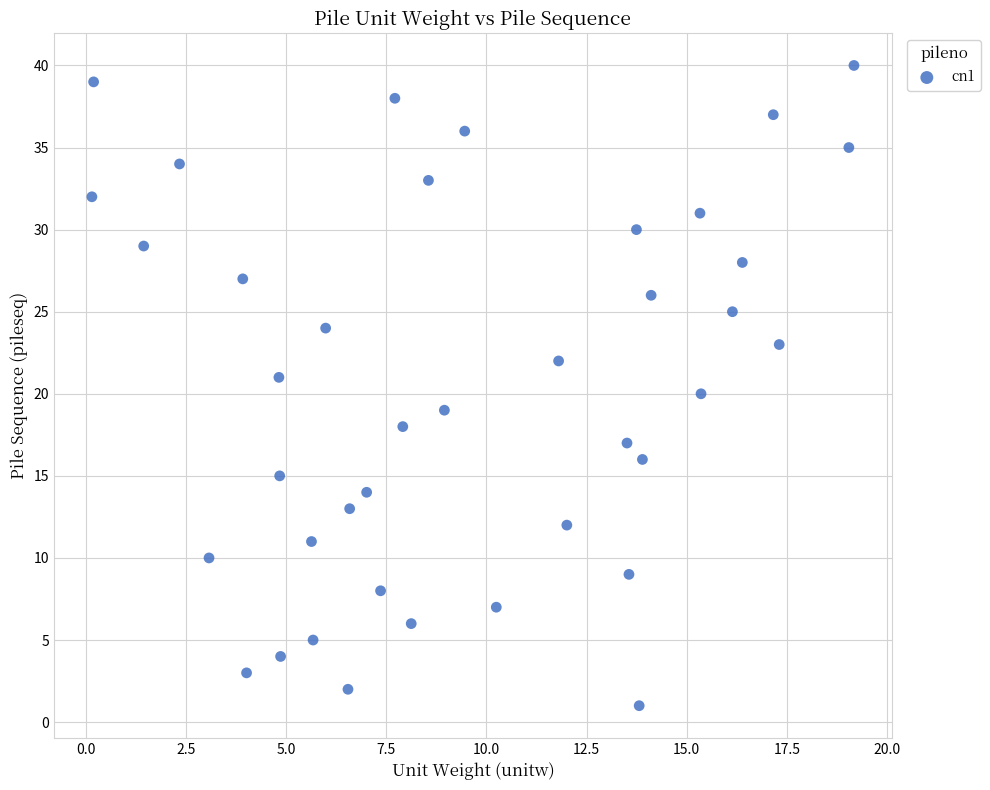

What is the range of Y values (max minus min)?

39